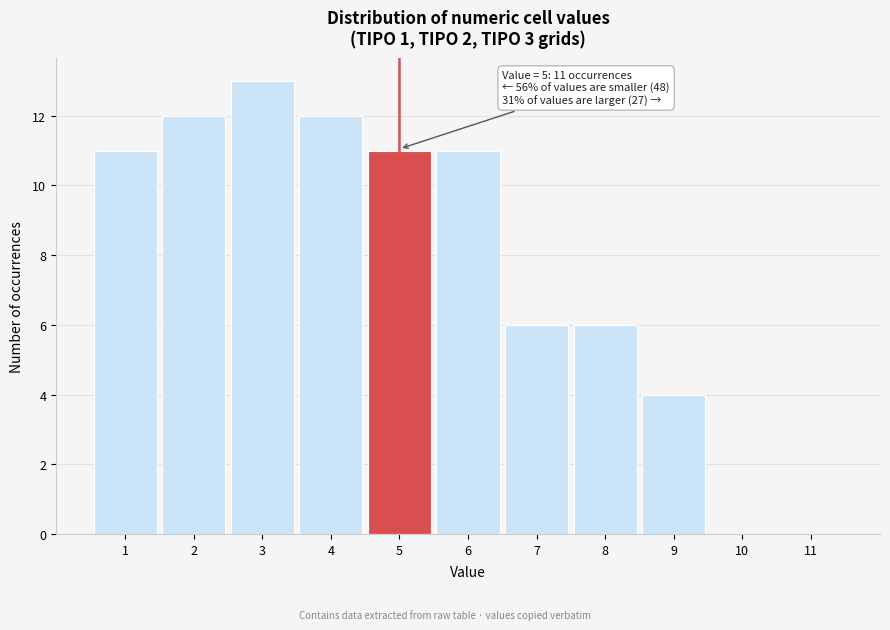

Which range on the x-axis has the tallest bar?

2.5 to 3.5